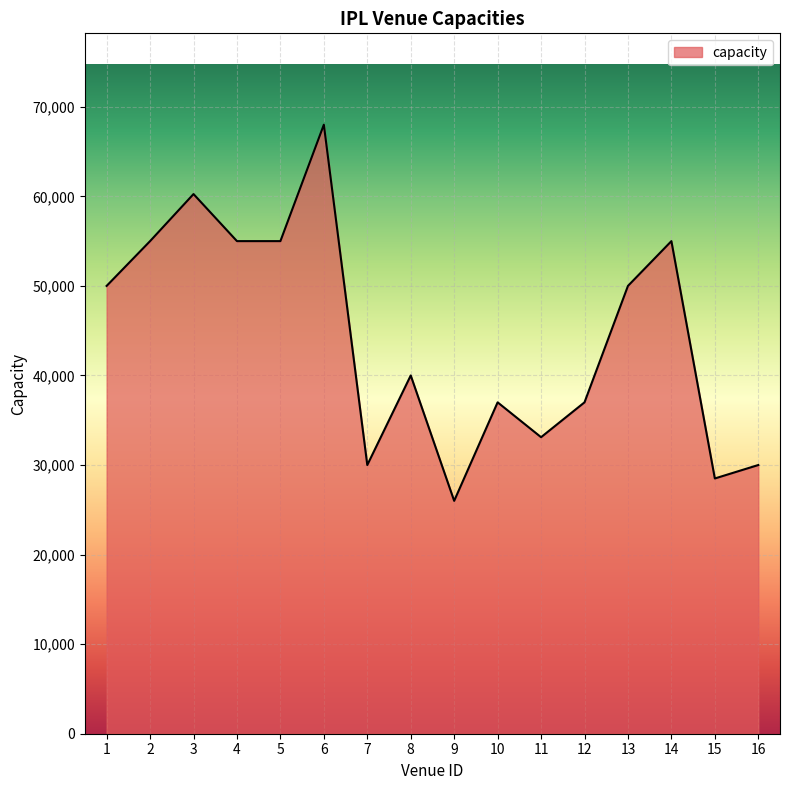

Which has a higher value, 7 or 4?

4